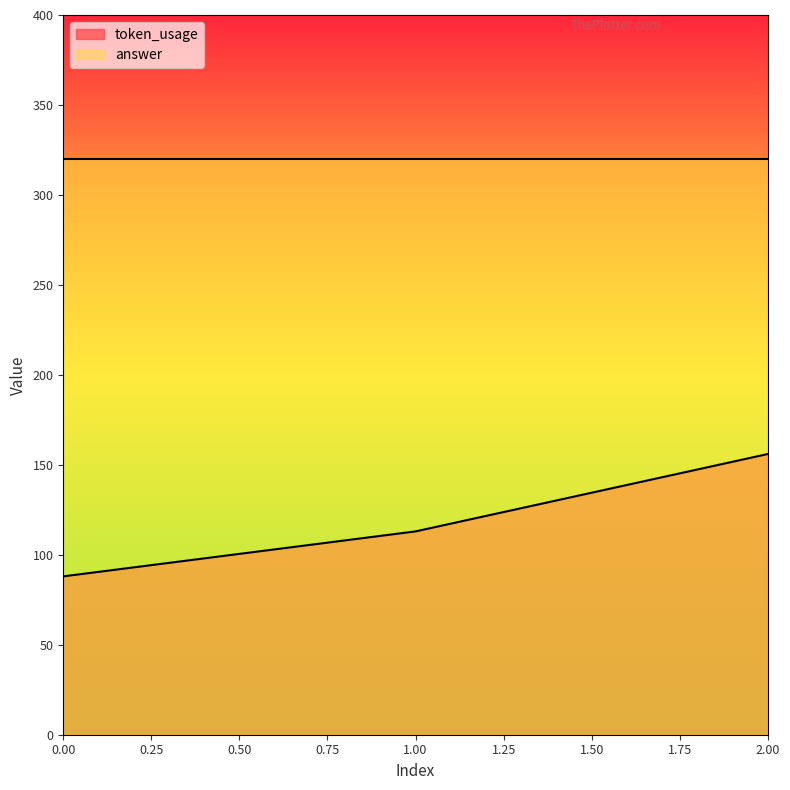

What is the difference between the values at 0 and 2?

68